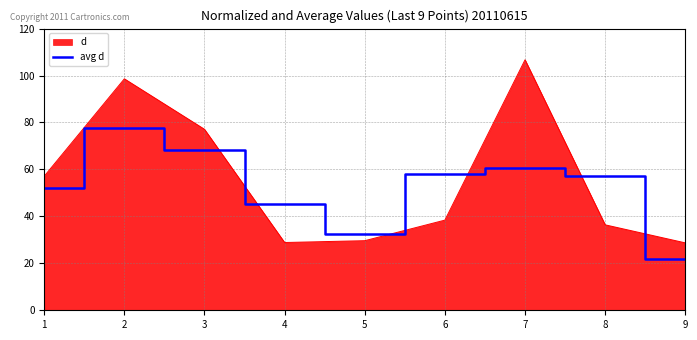

The avg d series shows 45.2 at 4. True or false?

True